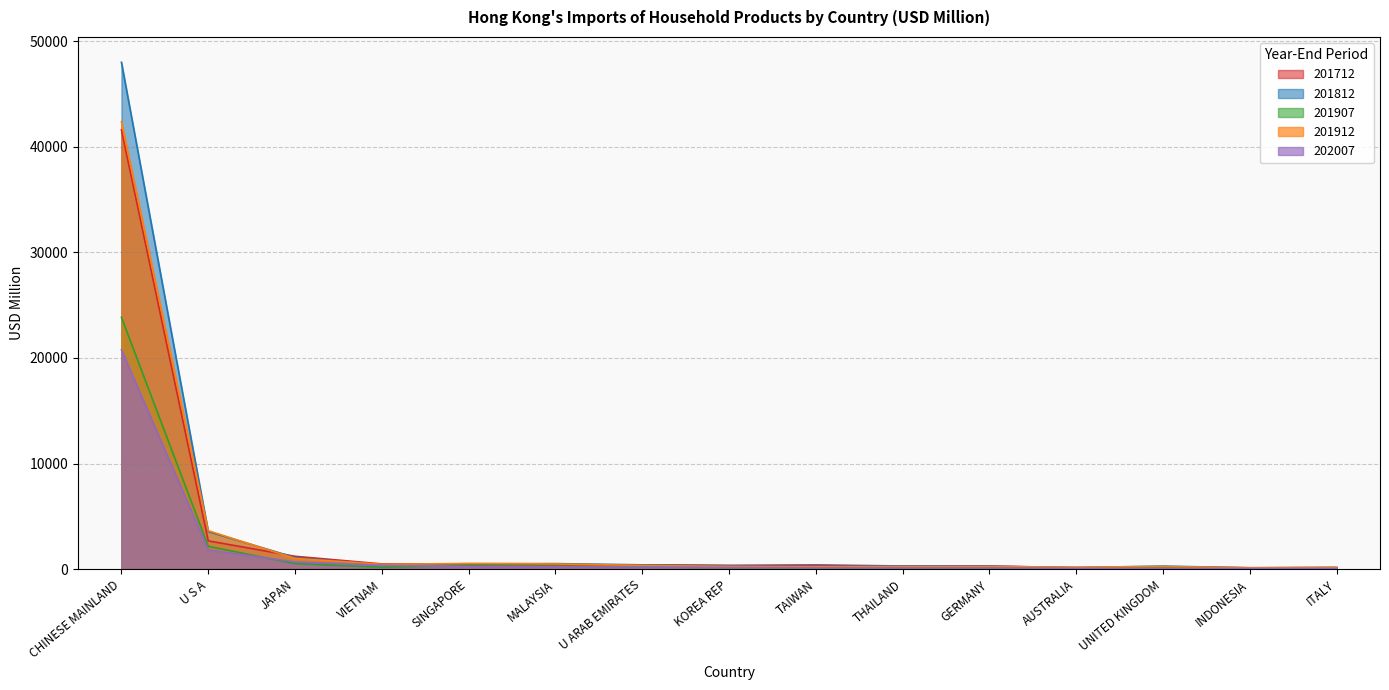

What is the smallest value displayed?

65.9